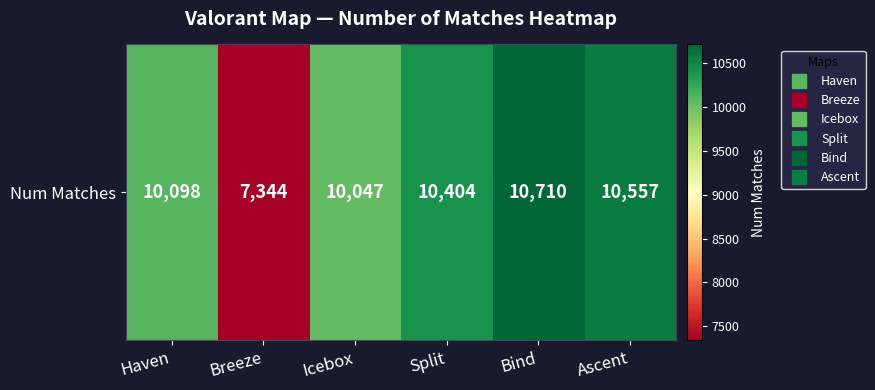

Approximately how many times larger is the value at Icebox compared to Ascent?

1.0